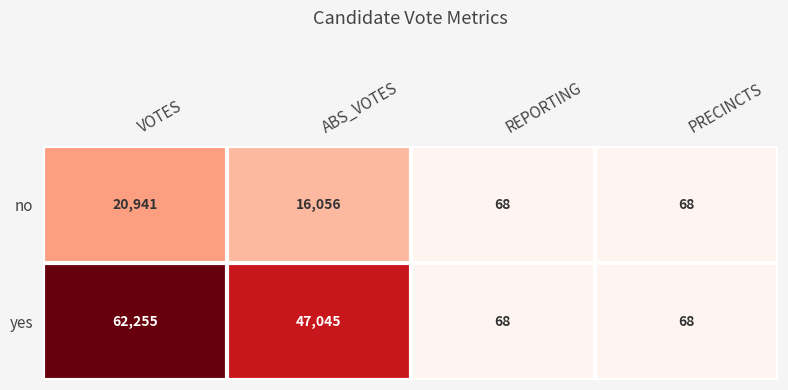

True or false: yes has a value of 68 at REPORTING.

True